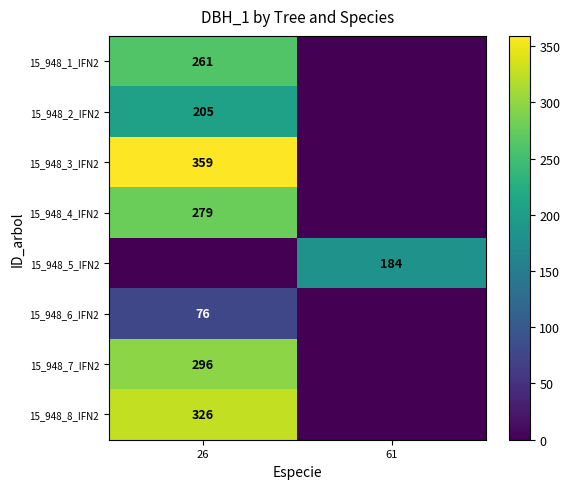

The value of 15_948_3_IFN2 at 26 is 487. True or false?

False